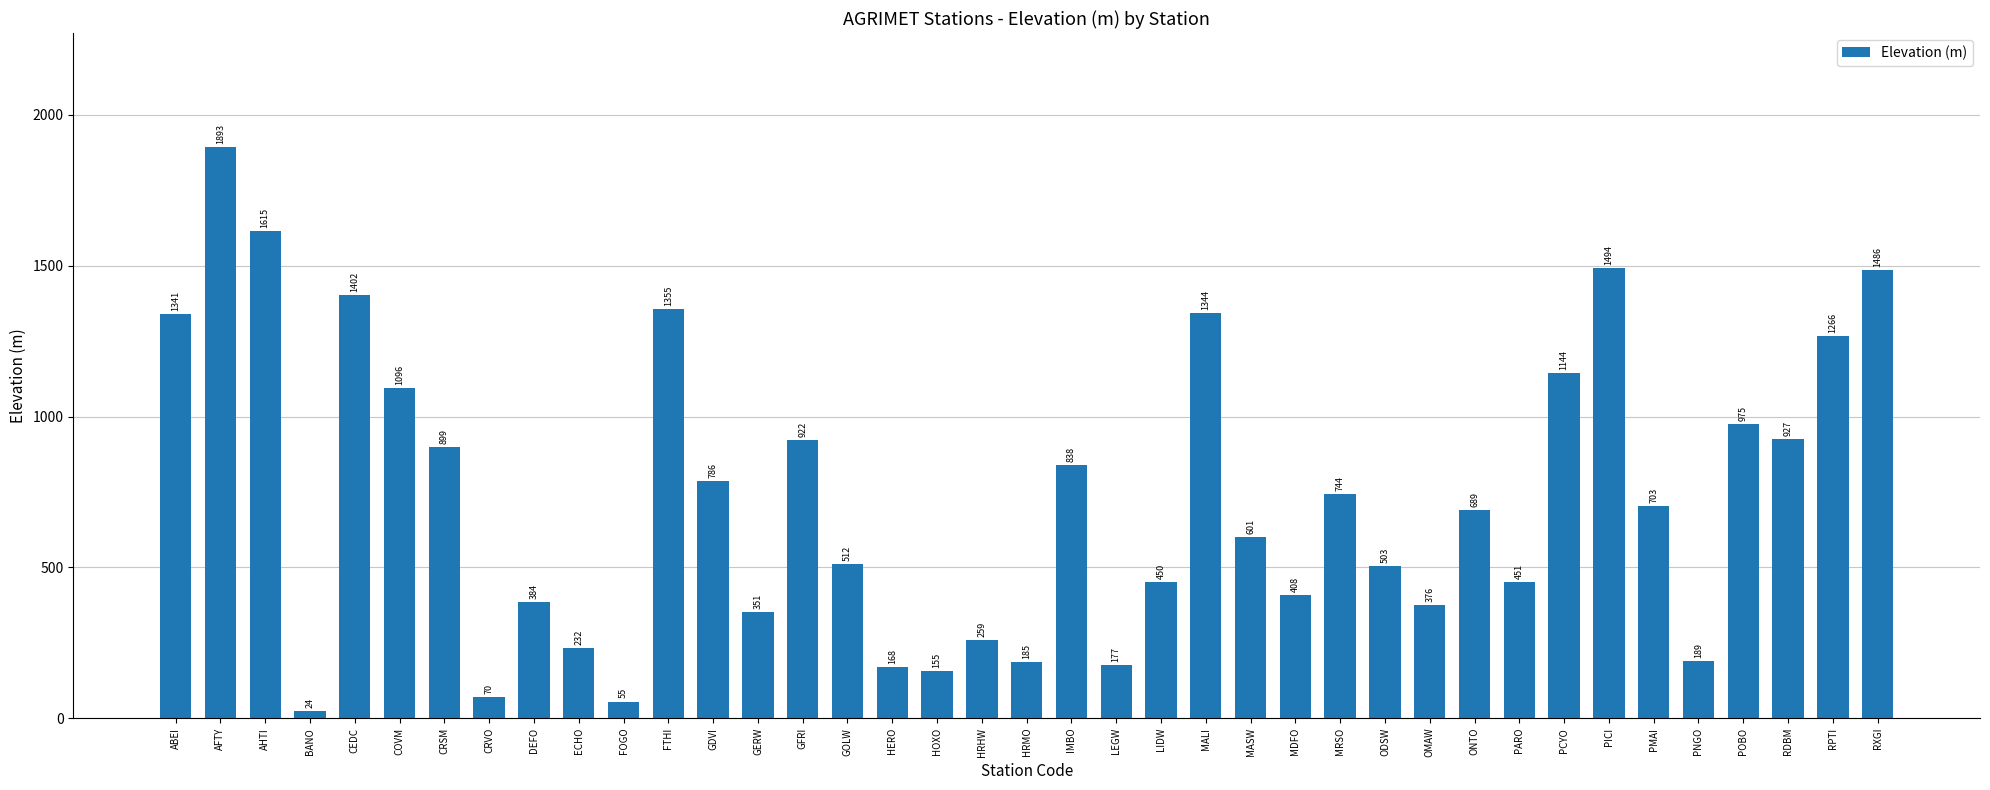

What is the sum of the values at ABEI and MRSO?

2085